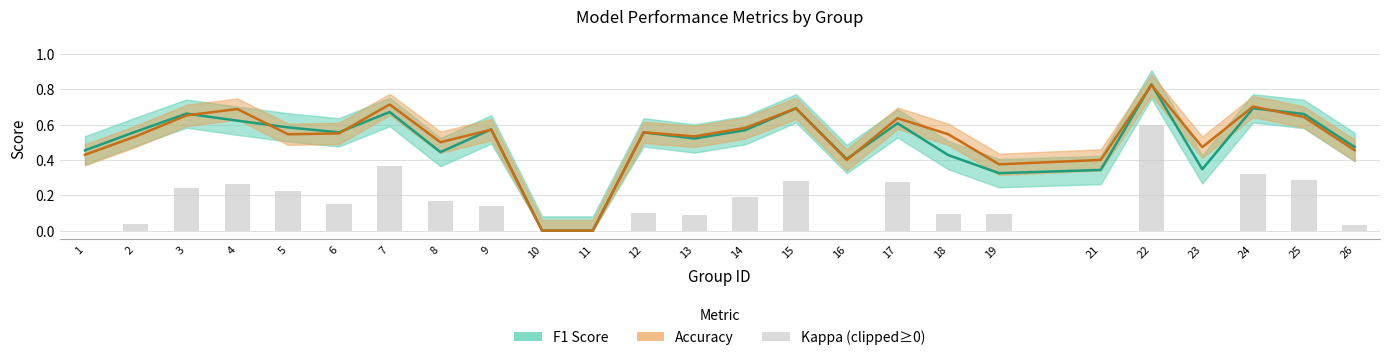

What are all the series names shown in the legend?

F1 Score, Accuracy, Kappa (clipped≥0)